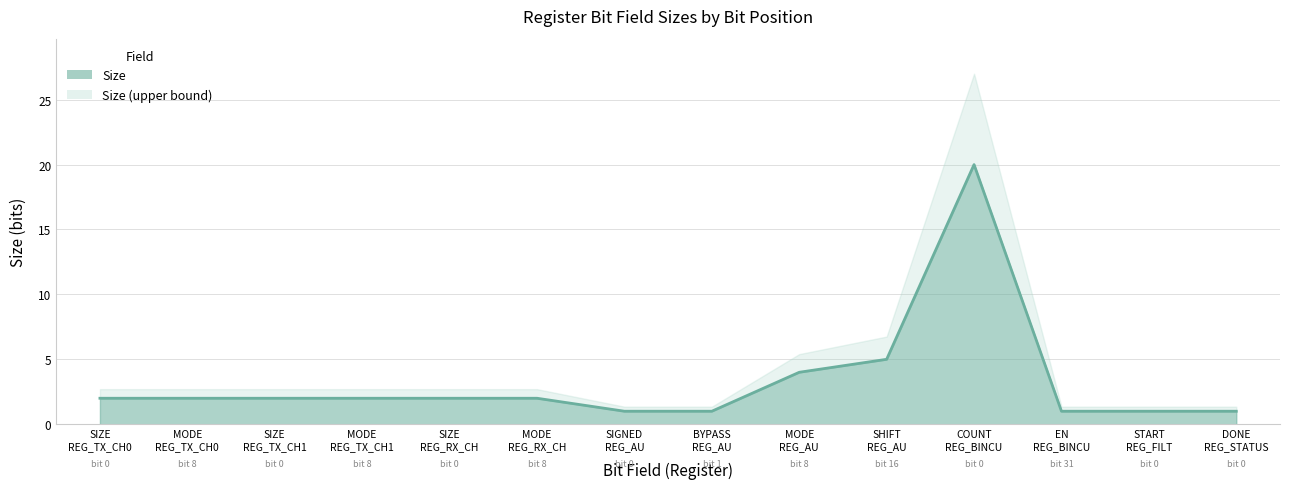

The value at SIGNED
REG_AU is 2. True or false?

False